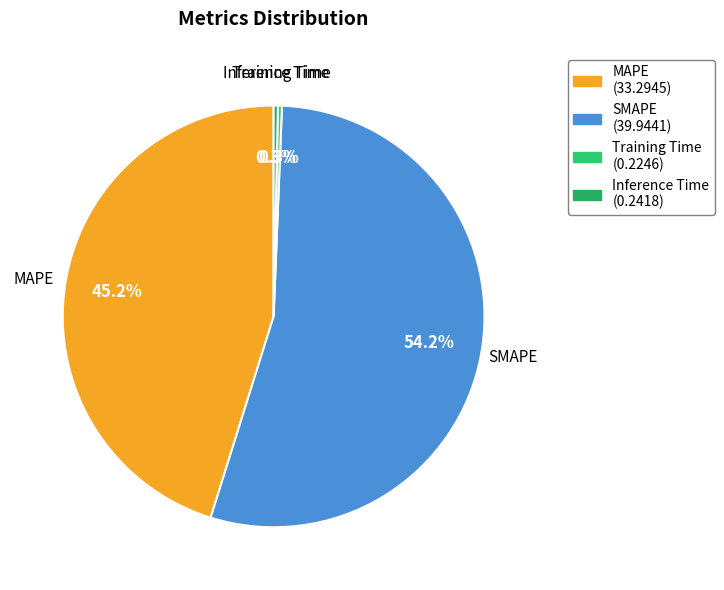

Do MAPE and Inference Time together represent more than half of the pie?

No